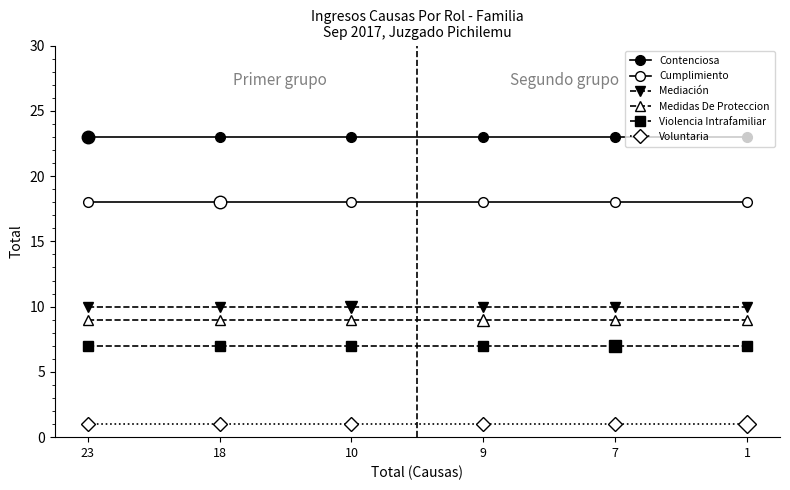

What is the minimum value for Medidas De Proteccion?

9